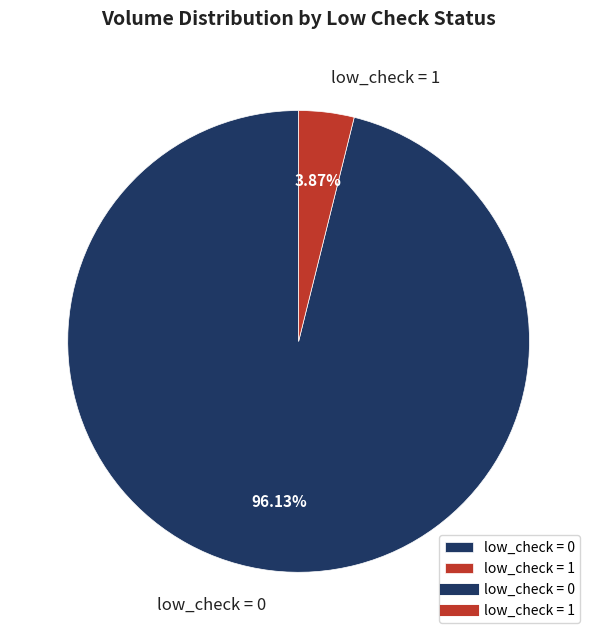

Is the sum of low_check = 0 and low_check = 1 greater than half?

Yes